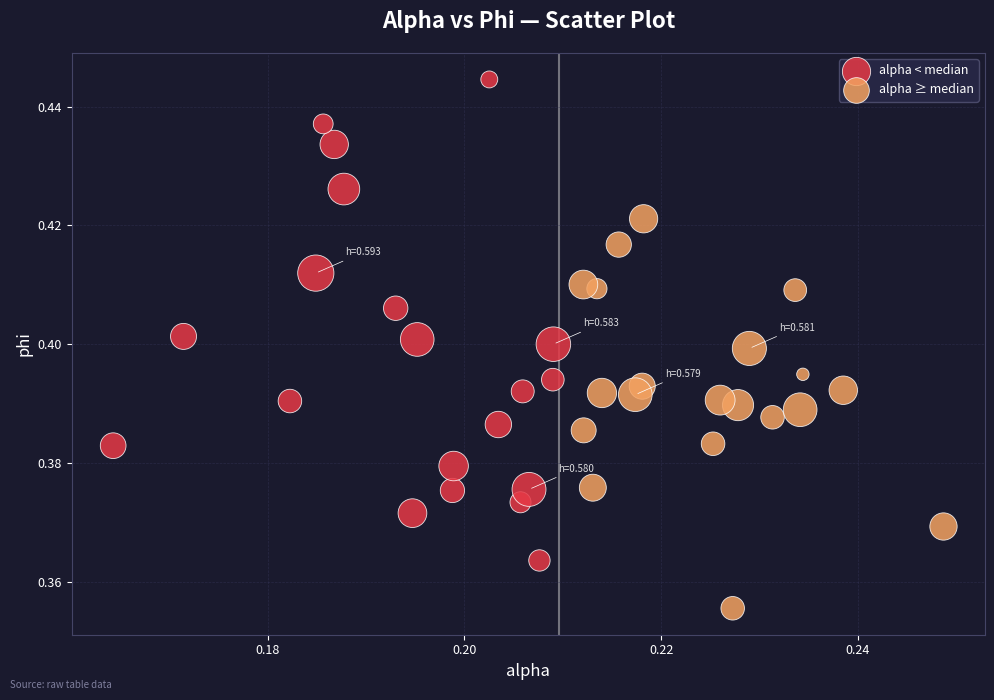

Which series has the widest spread of Y values?

alpha < median